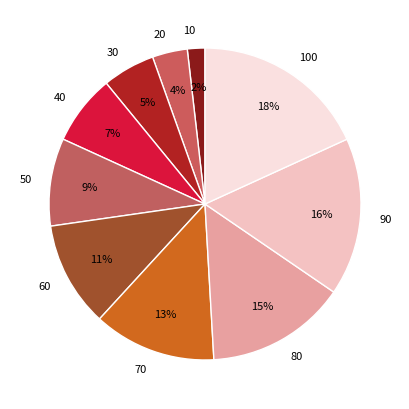

Is 80 the majority of the pie?

No